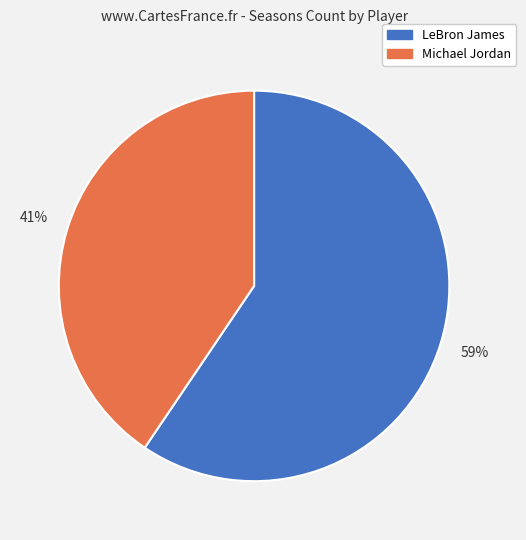

To the nearest percent, what percentage of the pie is LeBron James?

59%